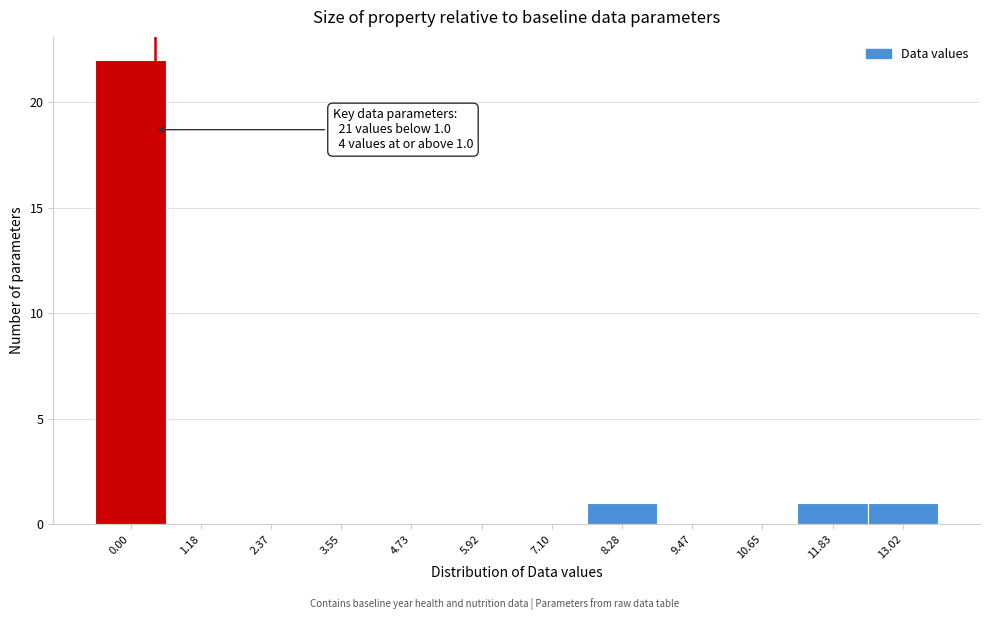

Reading left to right, transcribe all the data shown in this chart.

0.00=22	1.18=0	2.37=0	3.55=0	4.73=0	5.92=0	7.10=0	8.28=1	9.47=0	10.65=0	11.83=1	13.02=1